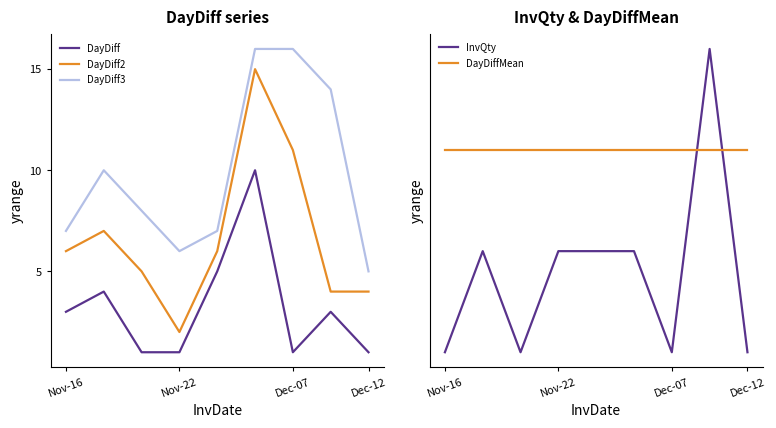

Which series has the largest total across all categories?

DayDiff3